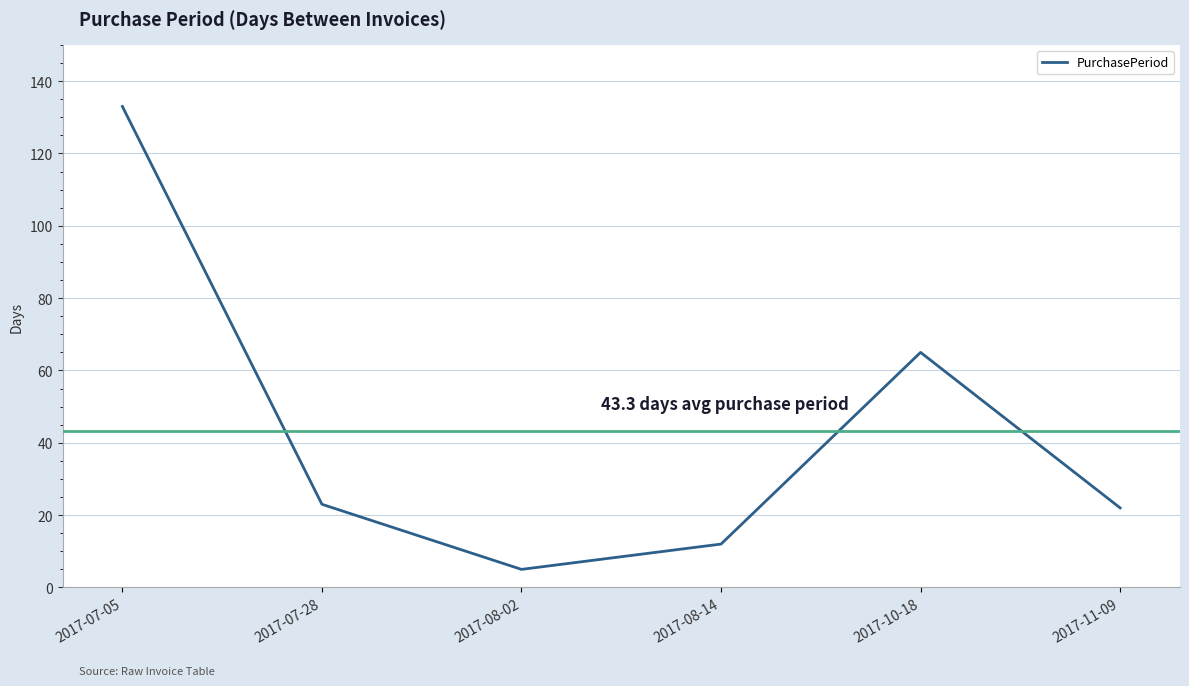

What is the minimum value shown in the chart?

5